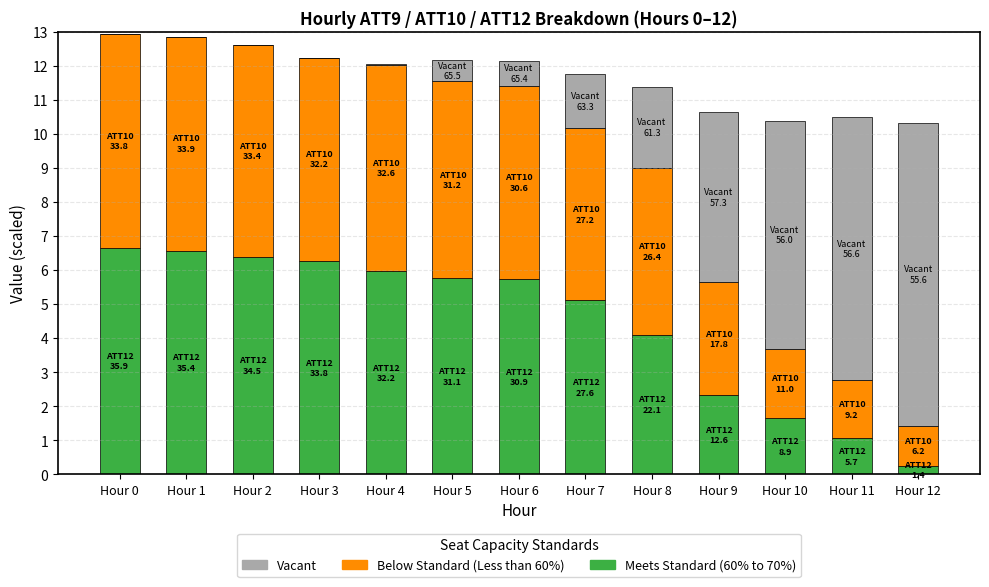

What is the total value across all series at Hour 8?

11.4